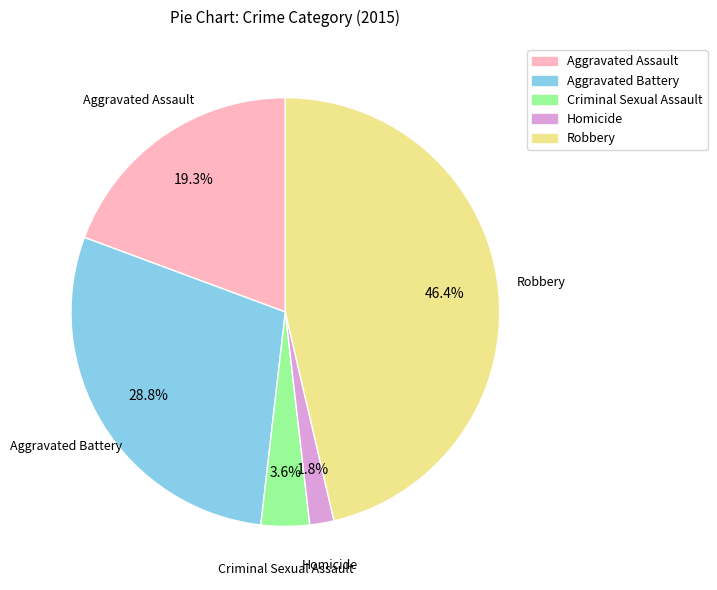

To the nearest percent, what portion does Aggravated Assault represent?

19%